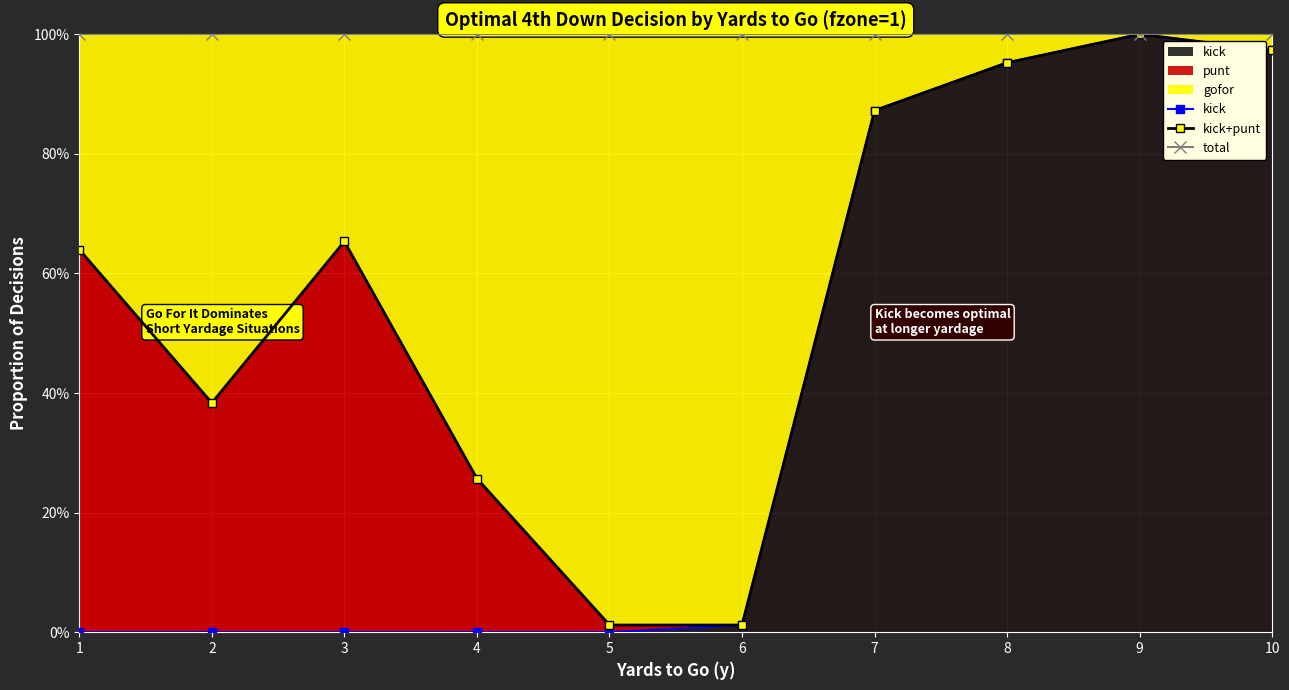

Which series changed the most between 1 and 8?

kick